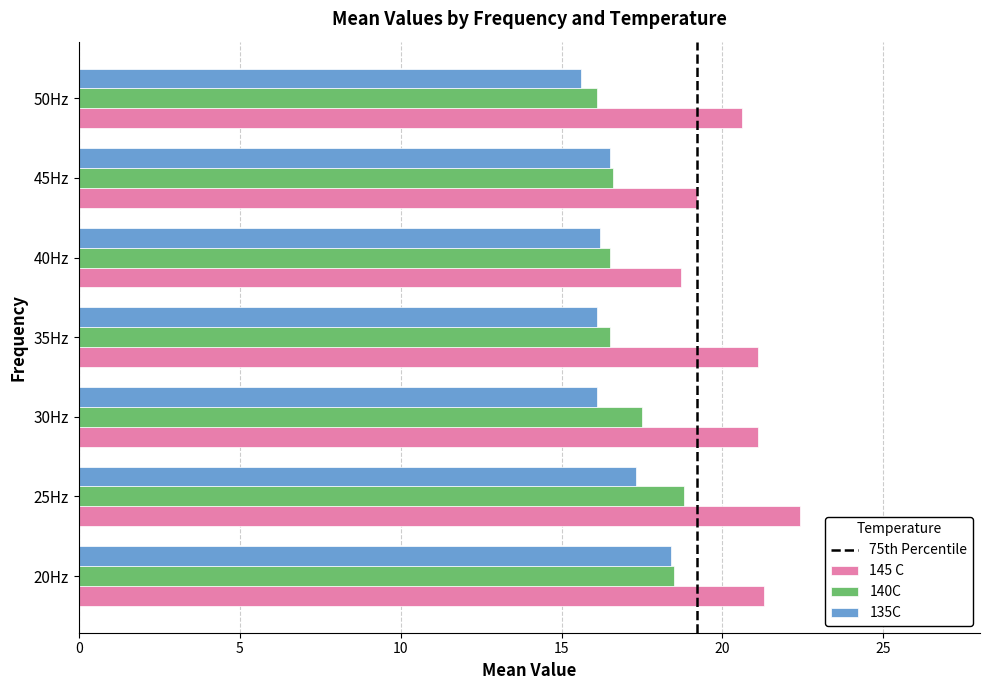

What is the minimum value shown in the chart?

15.6